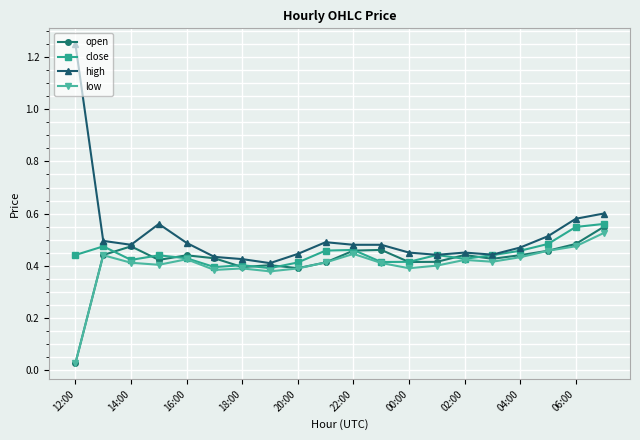

True or false: open has more than 1 points higher than both neighbors.

True